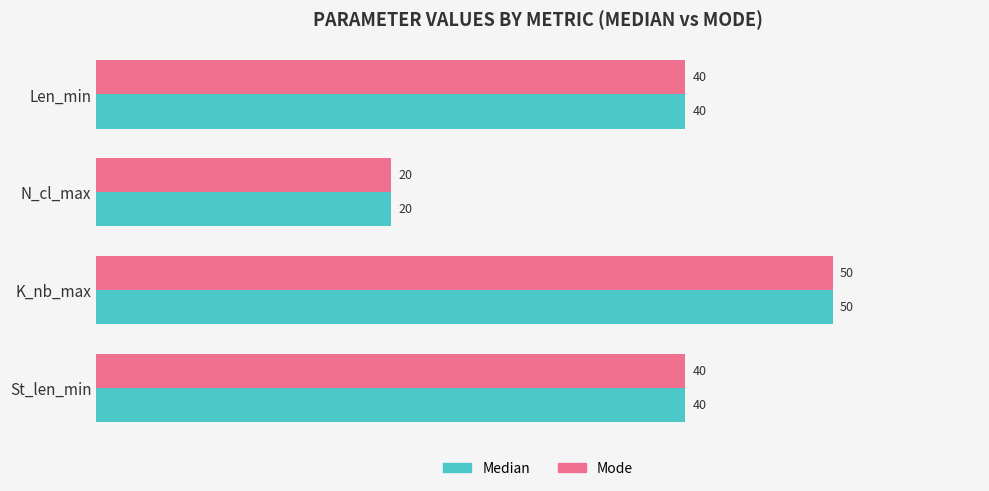

The Median series shows 40 at St_len_min. True or false?

True